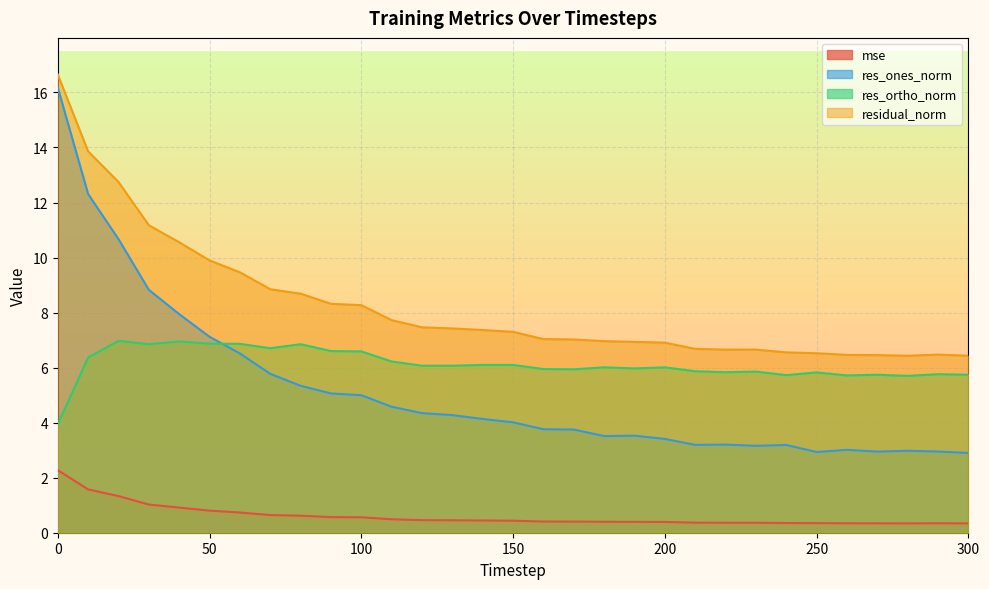

Where does the res_ortho_norm series first go above 6?

10